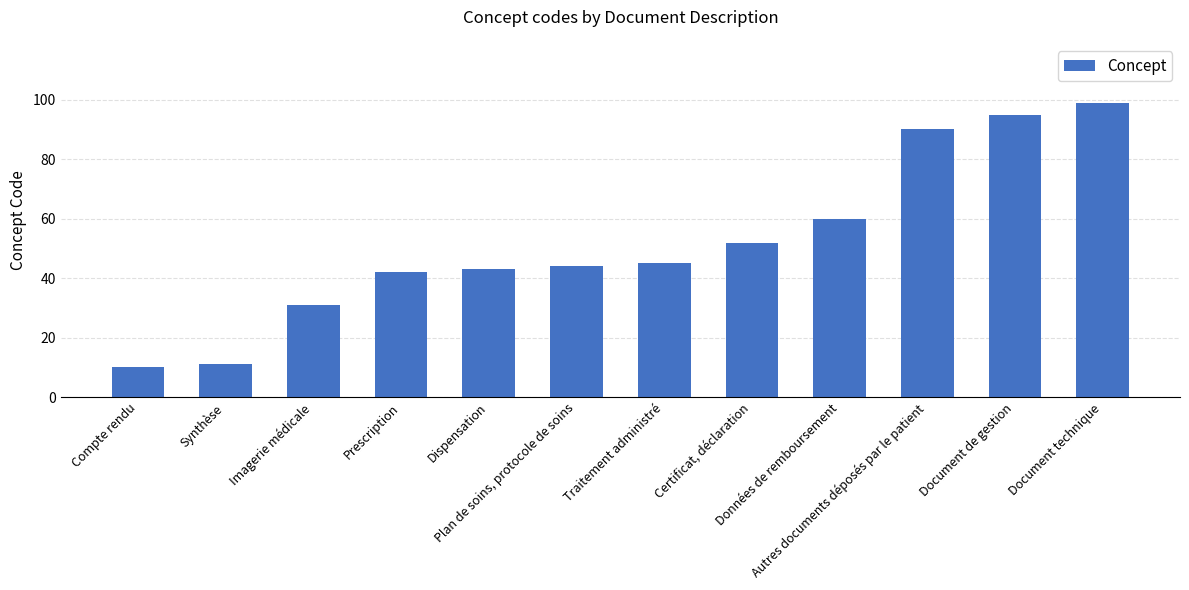

Which has a higher value, Autres documents déposés par le patient or Certificat, déclaration?

Autres documents déposés par le patient